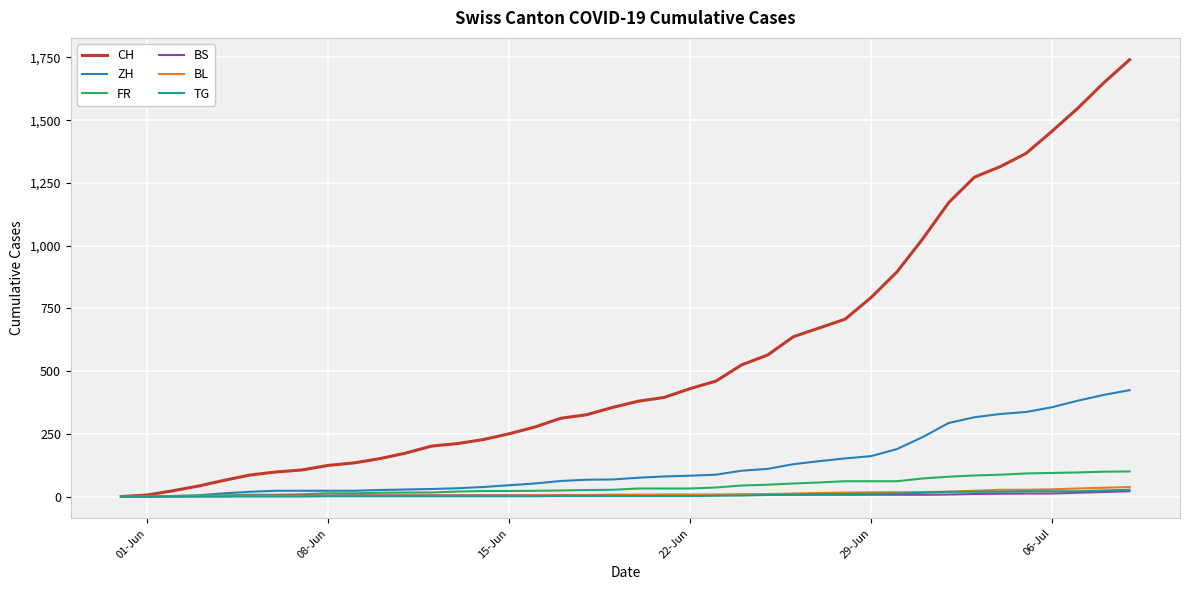

What are all the series names shown in the legend?

CH, ZH, FR, BS, BL, TG